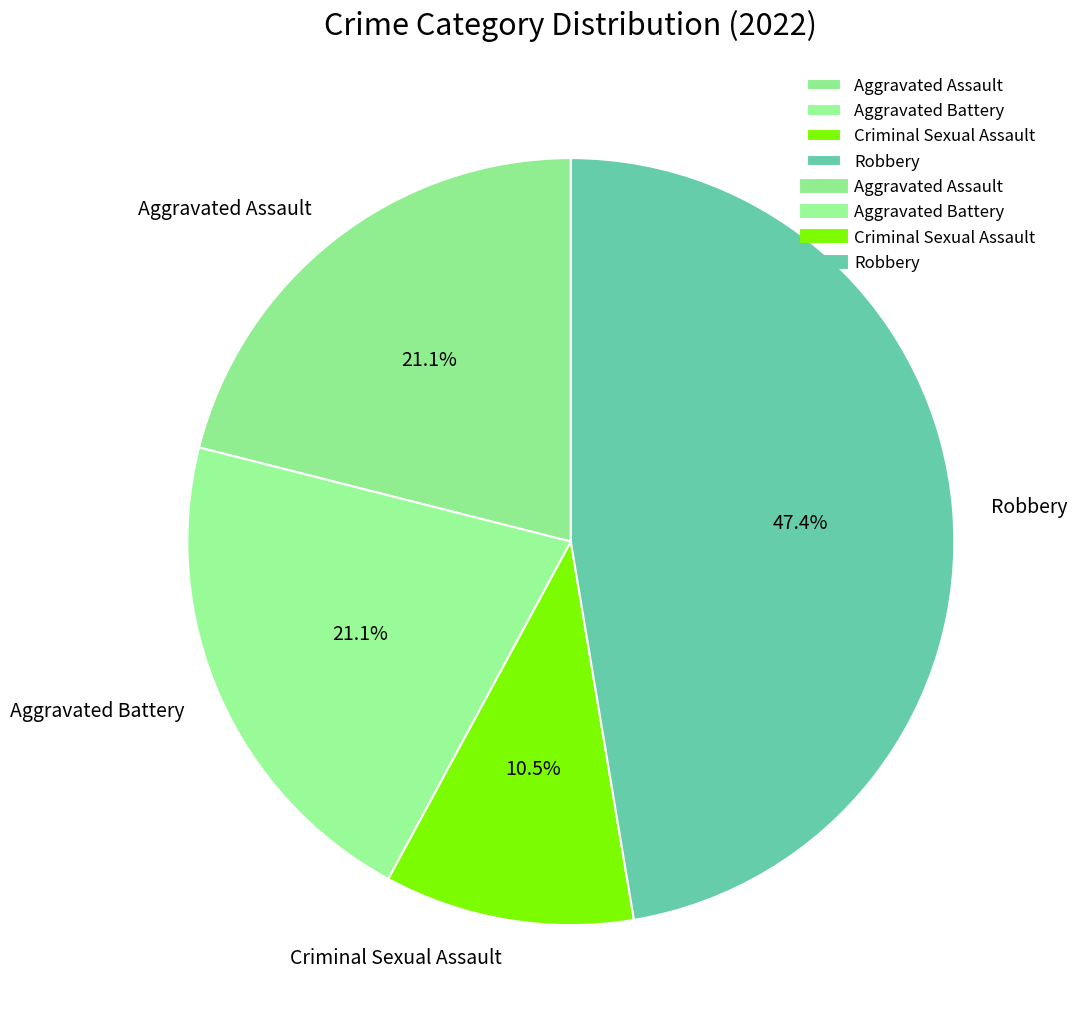

The Robbery slice represents 47% of the pie. True or false?

True